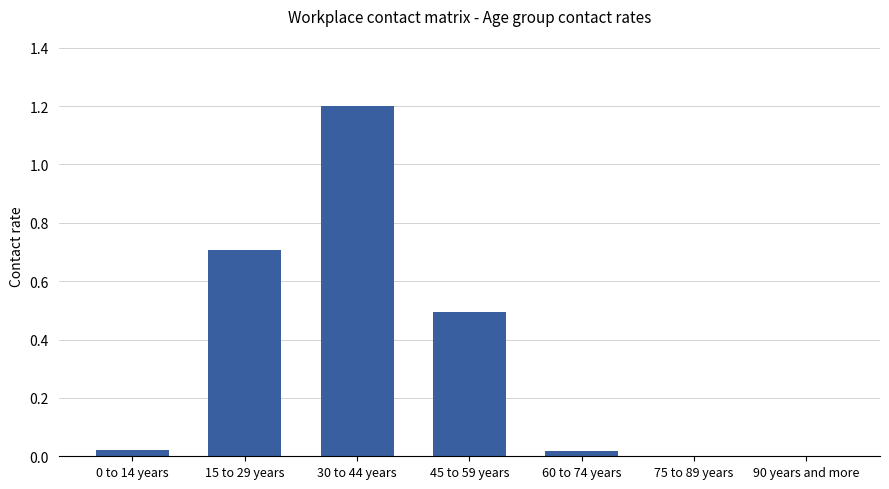

What is the sum of the values at 75 to 89 years and 45 to 59 years?

0.5